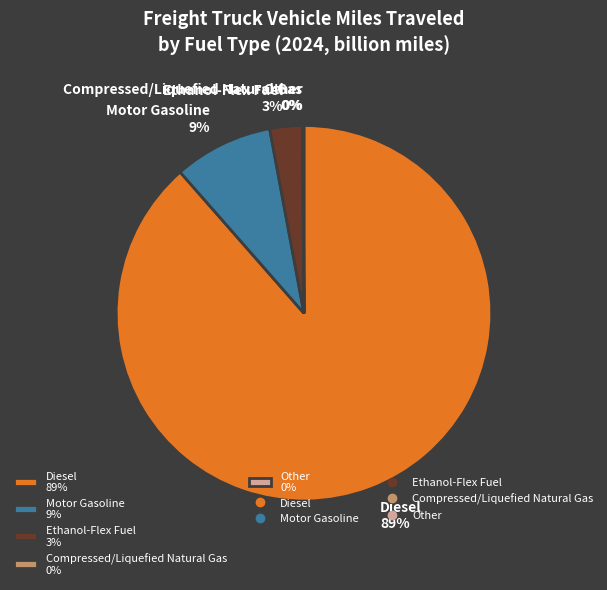

Does Motor Gasoline 9% represent more than half of the total?

No